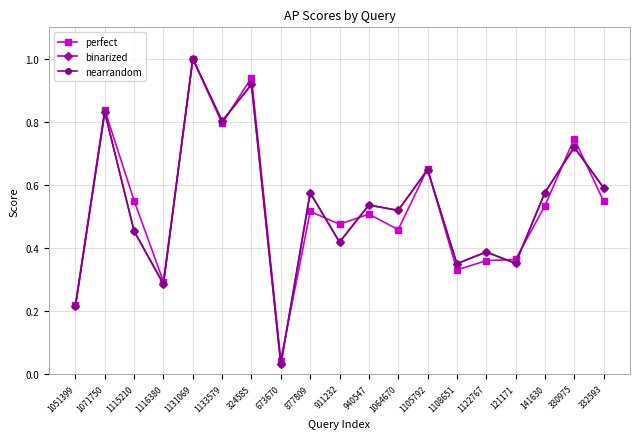

What is the value of the nearrandom point at the 3rd from the left?

0.5